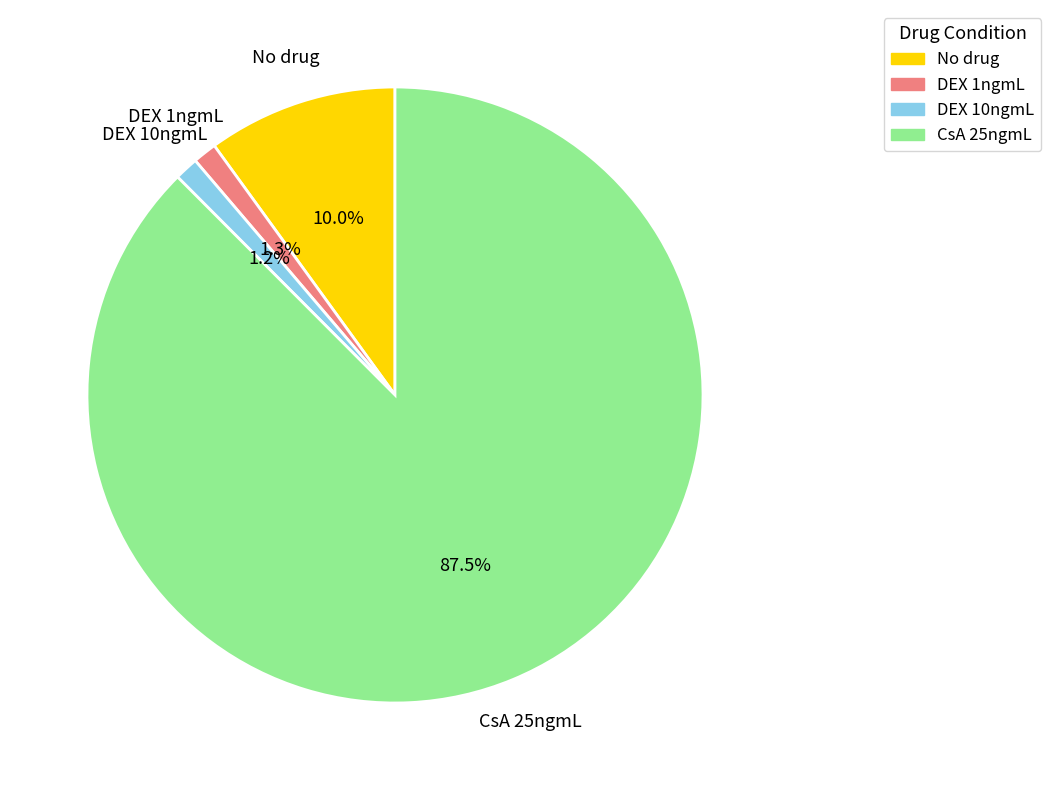

To the nearest percent, what percentage of the pie is DEX 1ngmL?

1%